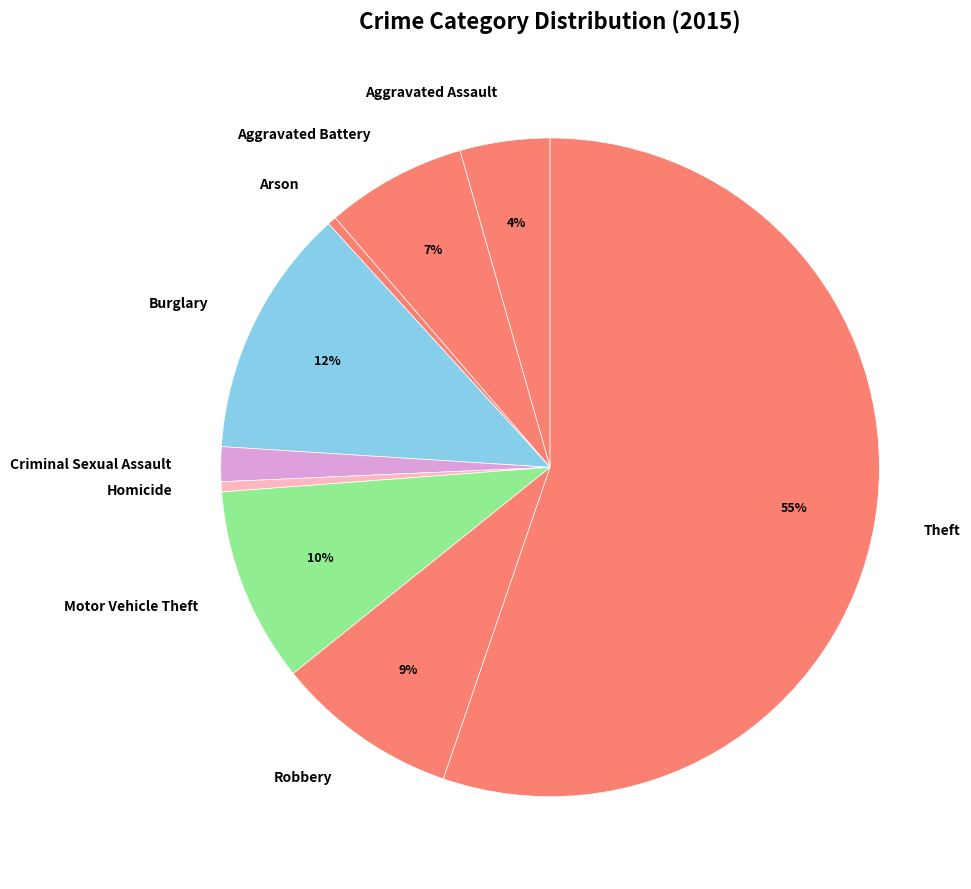

Combined, do Aggravated Battery and Robbery account for over 50%?

No